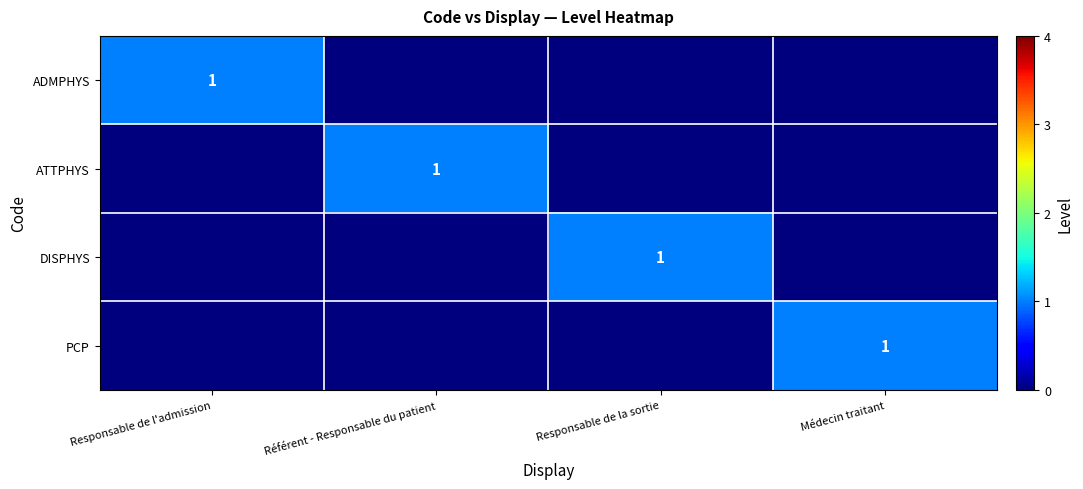

The DISPHYS series shows 2 at Responsable de la sortie. True or false?

False